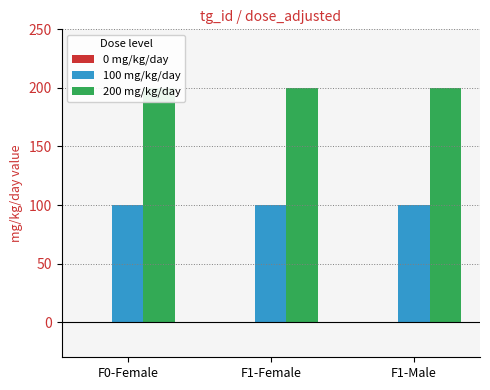

What is the highest value of the 200 mg/kg/day series?

200